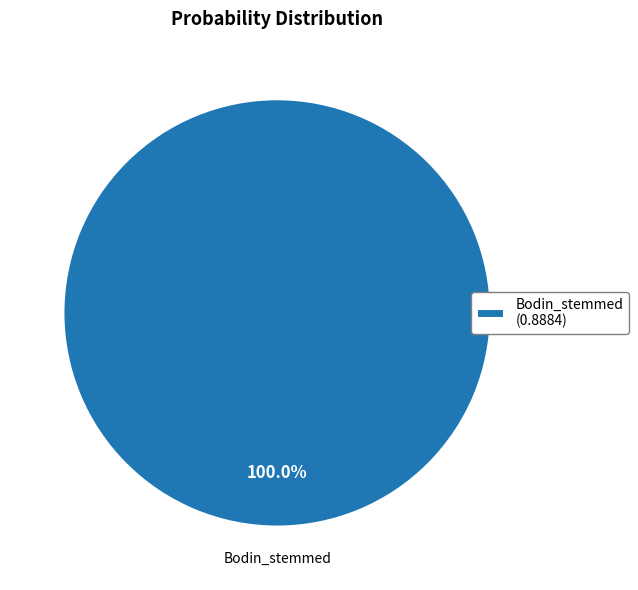

Is there any slice that represents more than half of the pie?

Yes